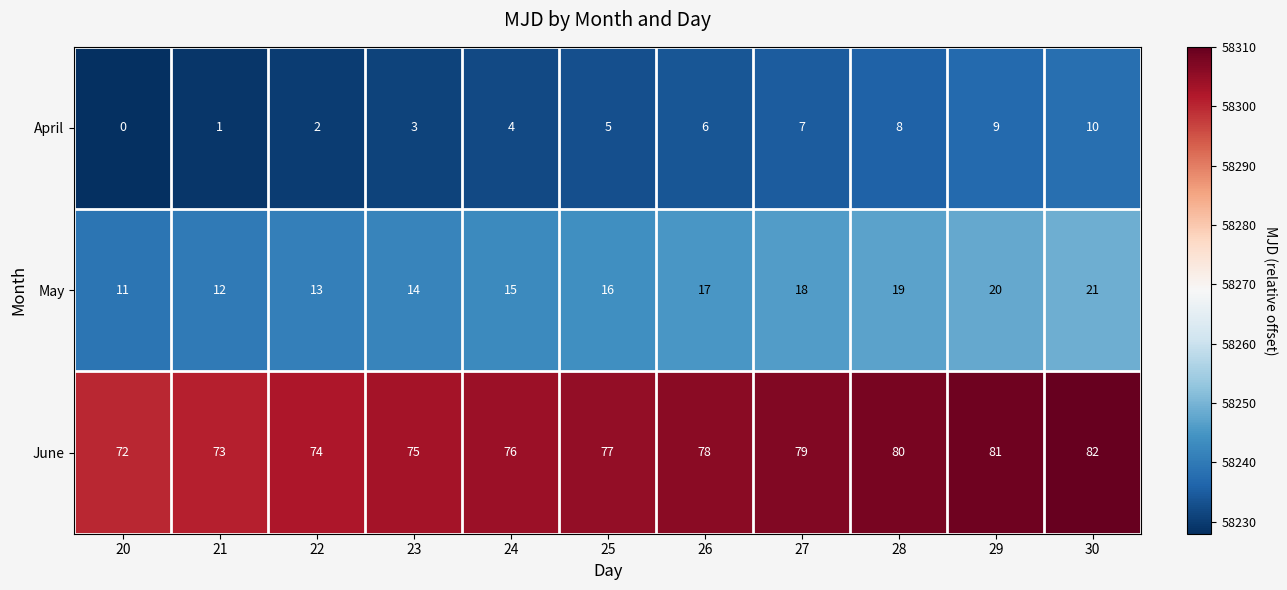

What is the approximate value of May at 26, to the nearest 5?

15